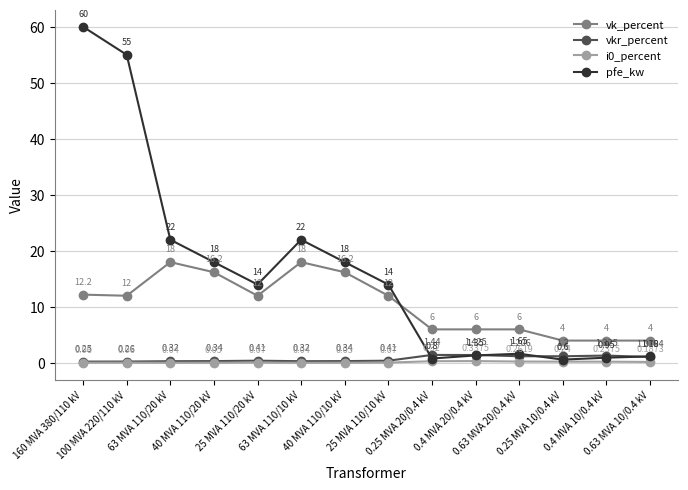

What is the label of the 2nd point from the right?

0.4 MVA 10/0.4 kV